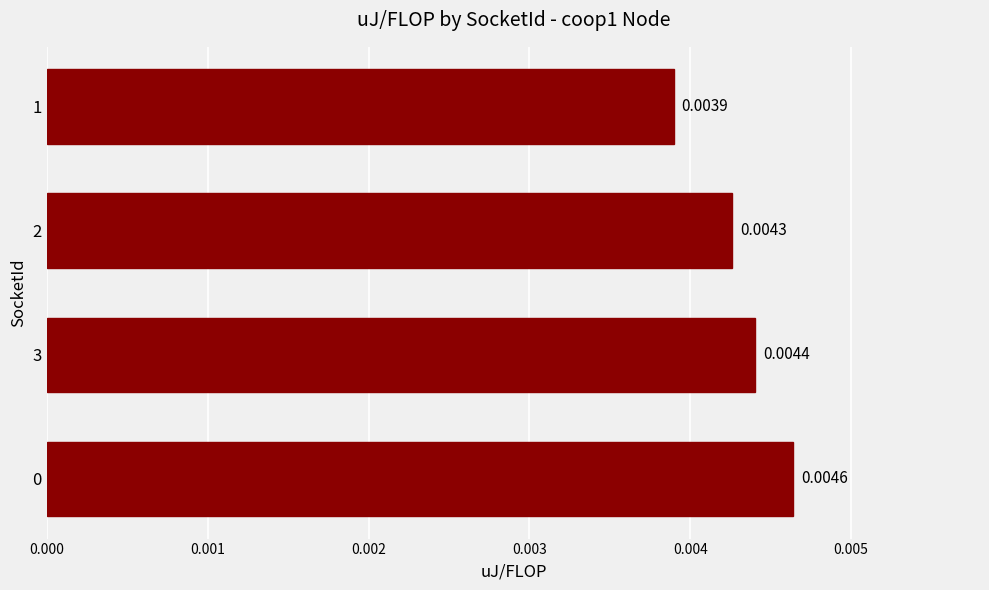

Which has a higher value, 3 or 1?

3